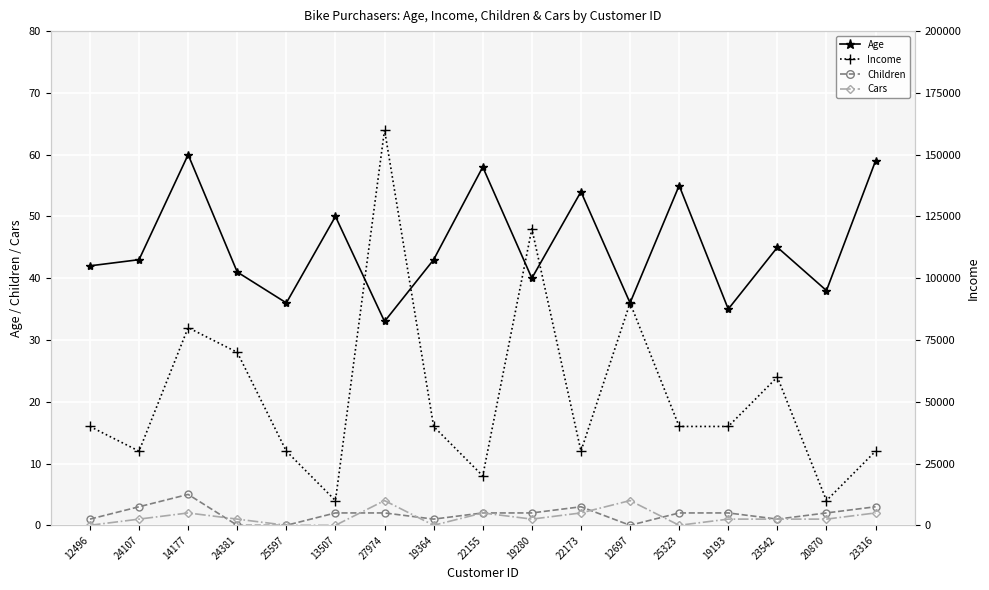

At which label is Income closest to 85000?

14177